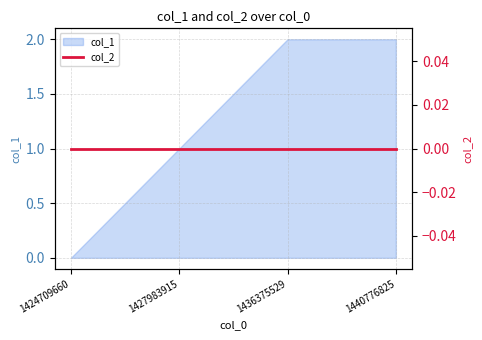

The chart shows a value of -1 at 1424709660. True or false?

False